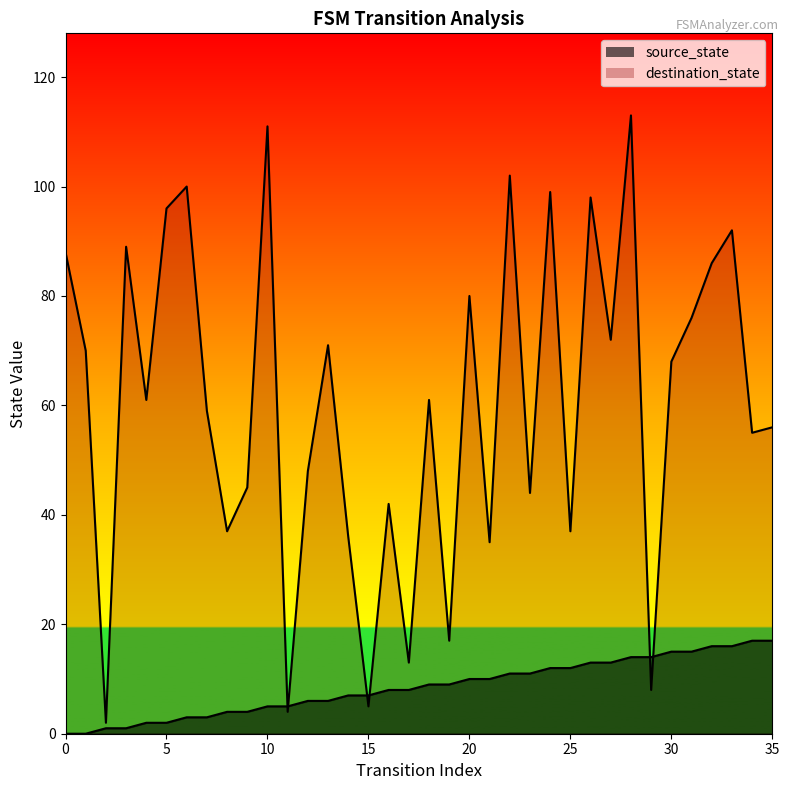

What is the difference between the highest and lowest values at 3?

88